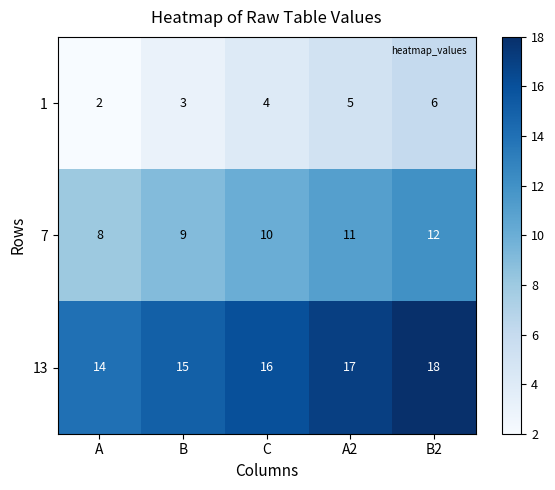

How many 7 values are between 9 and 11?

3